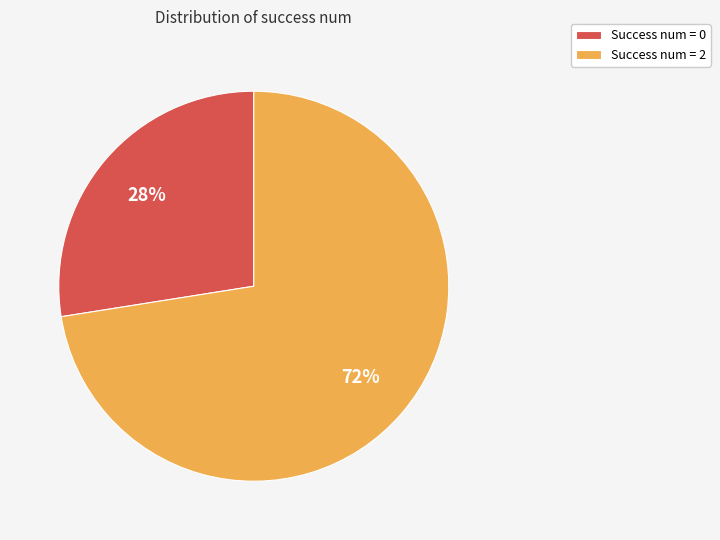

Is there a majority slice in this chart?

Yes